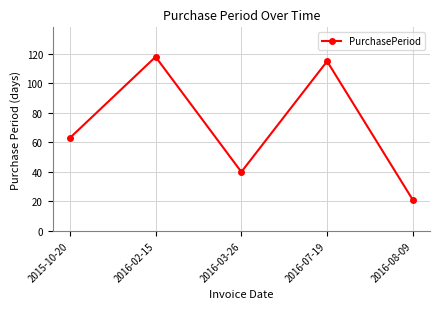

What is the smallest value displayed?

21